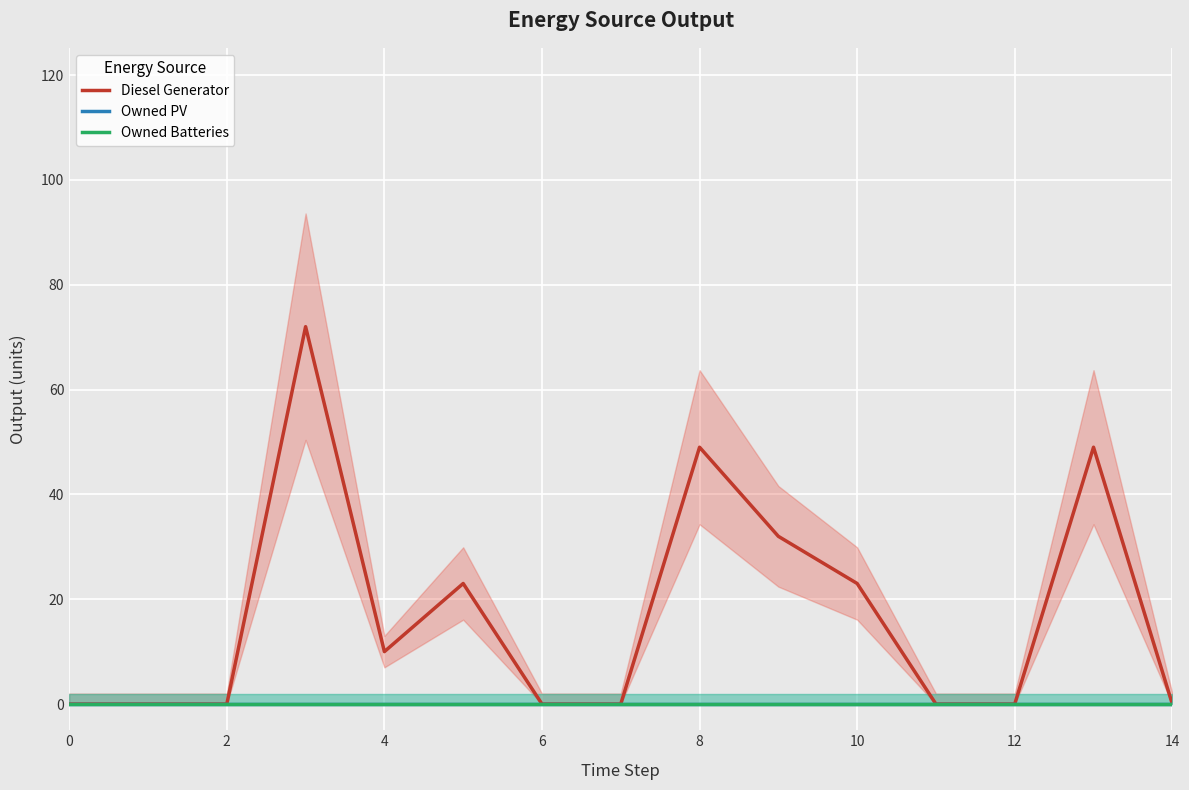

How many data points in Diesel Generator are above 0?

7